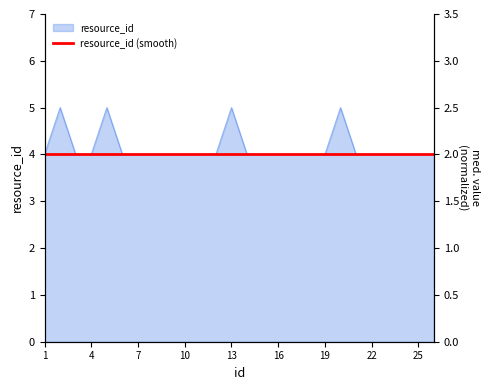

What is the difference between the maximum and second lowest values?

1